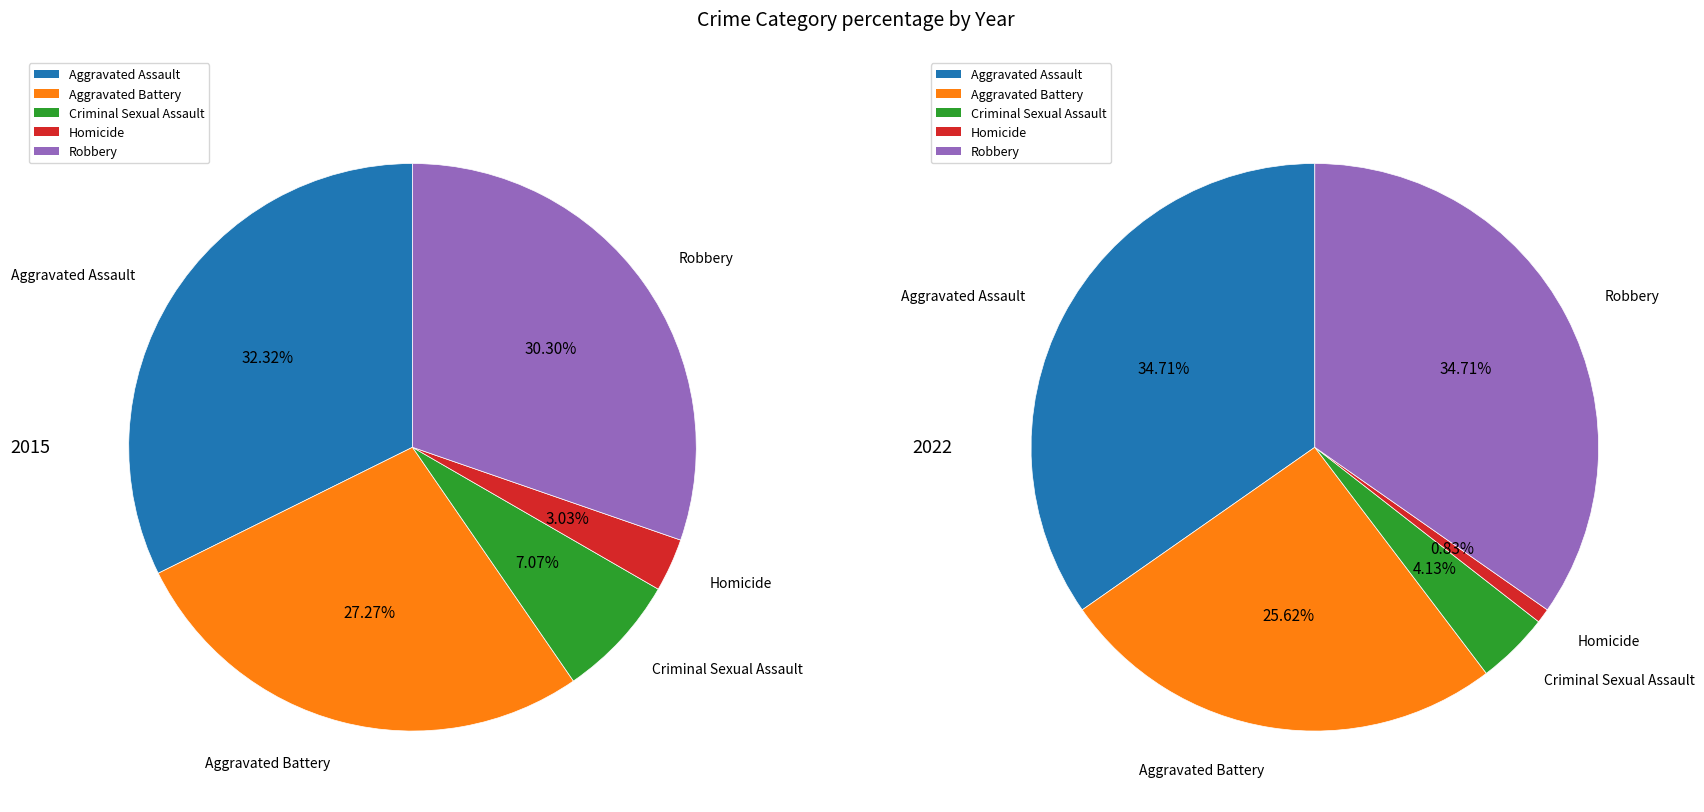

What is the smallest slice in the pie chart?

Homicide